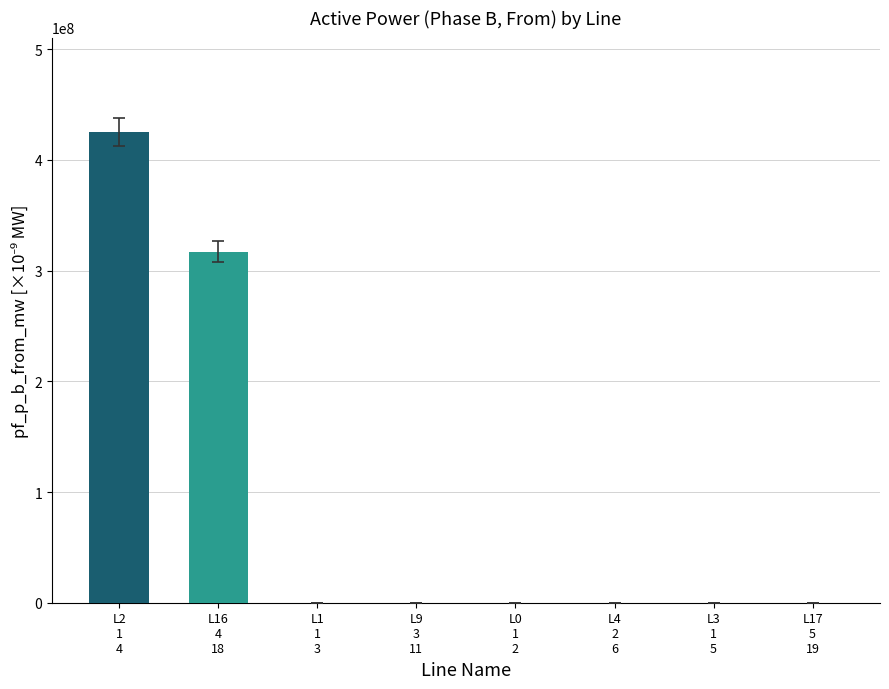

What is the sum of all values?

742431458.7